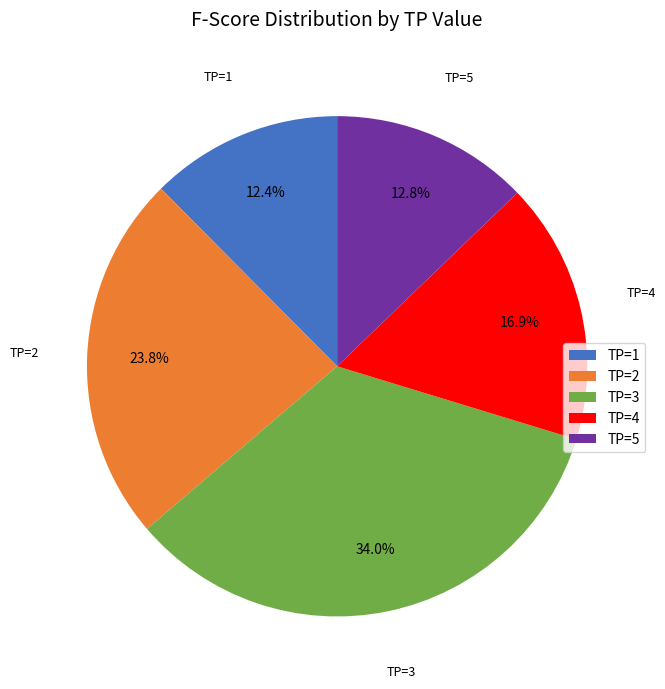

How many slices are in this pie chart?

5